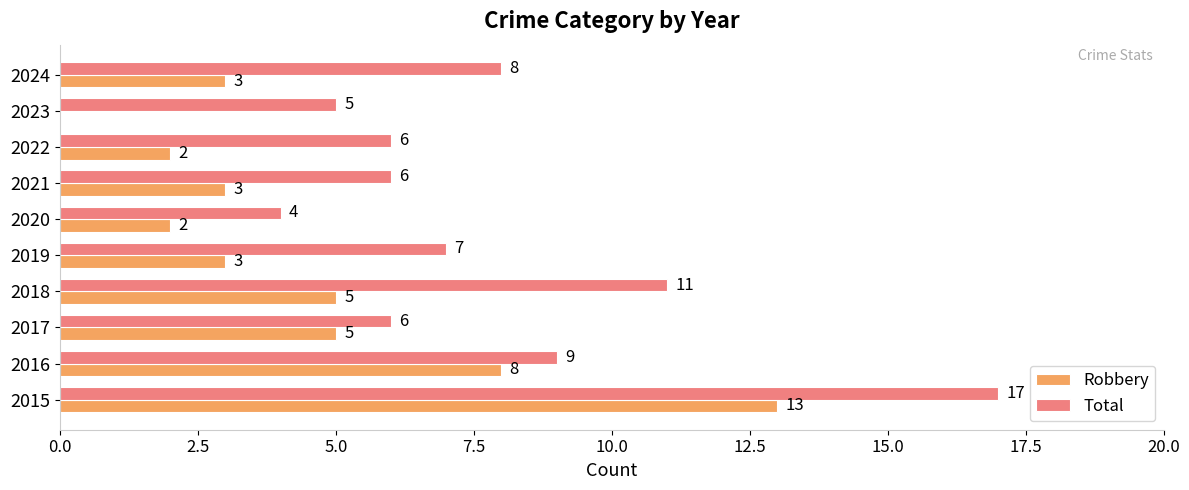

What is the highest value of the Total series?

17